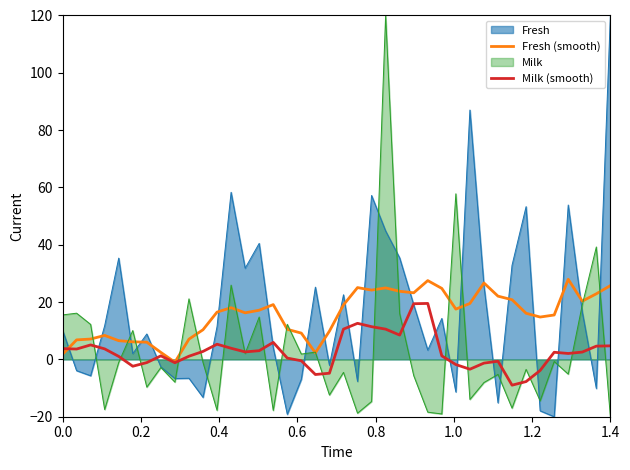

How many data points does each series have?

40